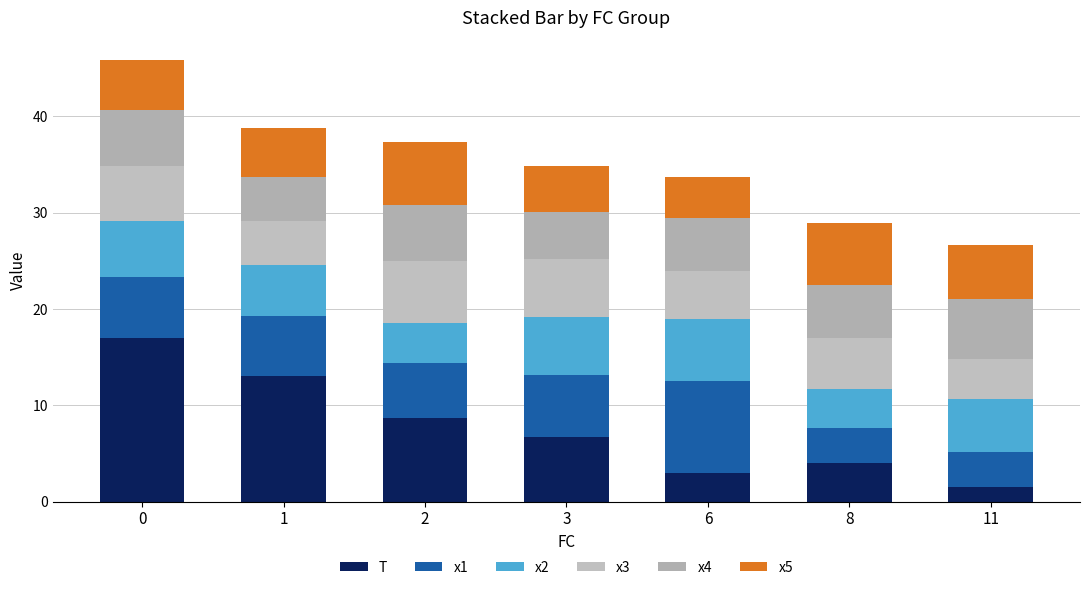

At how many categories does at least one series exceed 13?

1